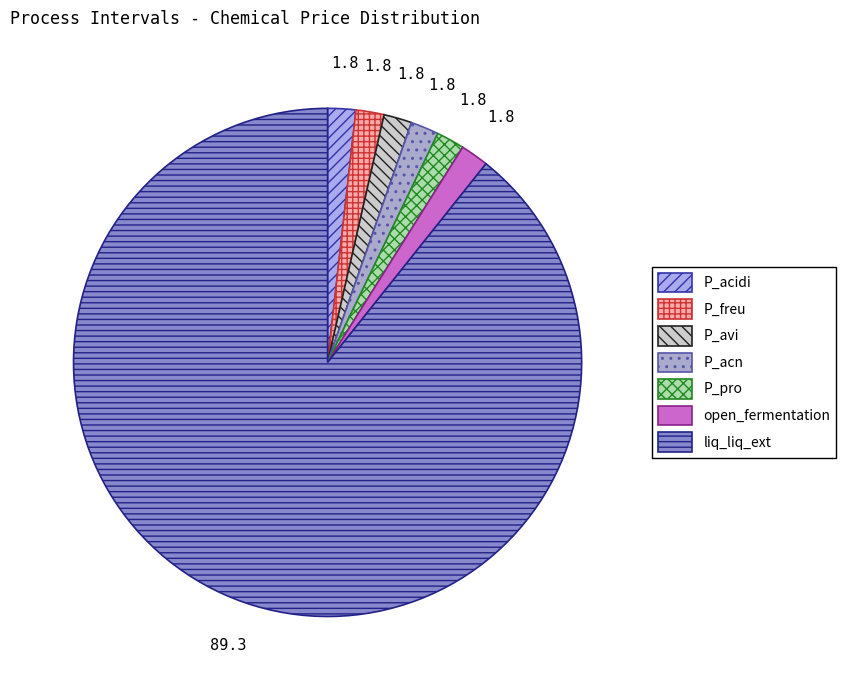

Rank the categories by value from lowest to highest.

P_acidi, P_freu, P_avi, P_acn, P_pro, open_fermentation, liq_liq_ext